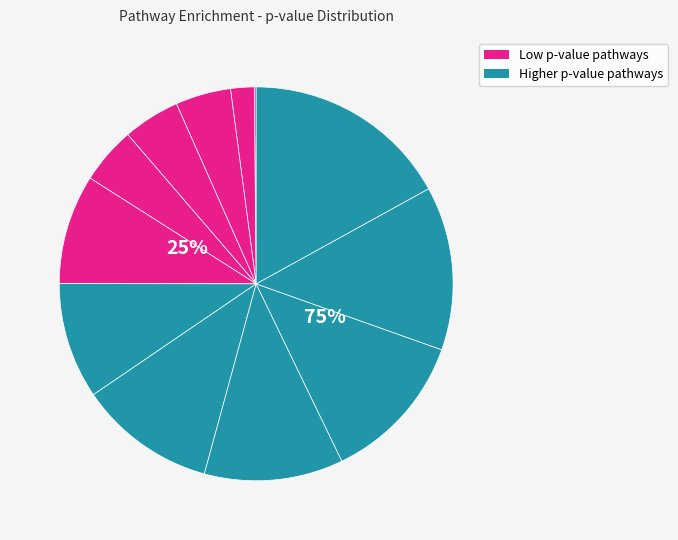

The Methionine and cysteine metabolism slice represents 1% of the pie. True or false?

False